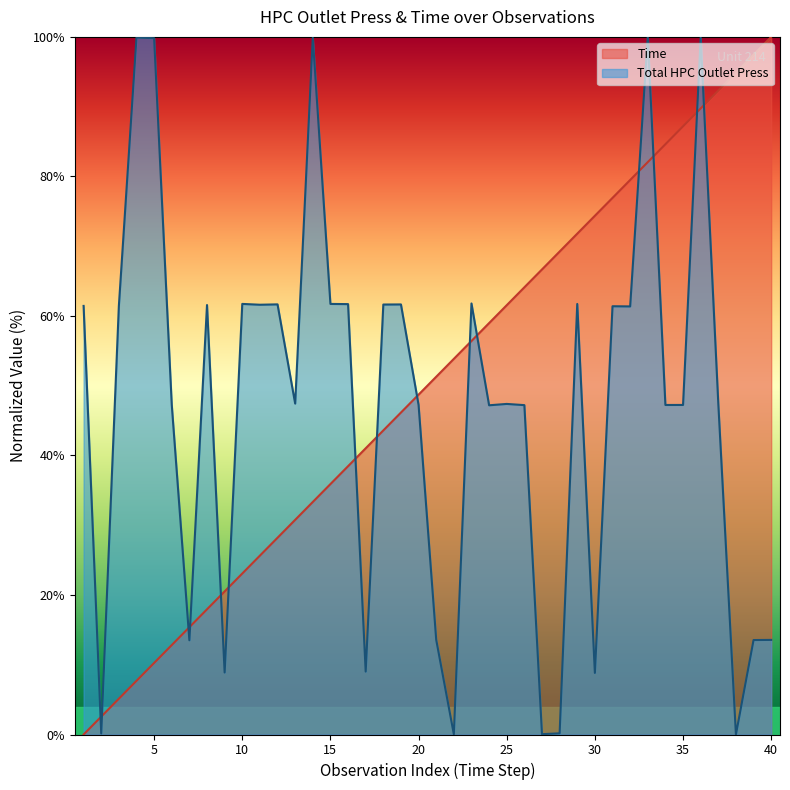

What is the average value of the Time series?

50.0